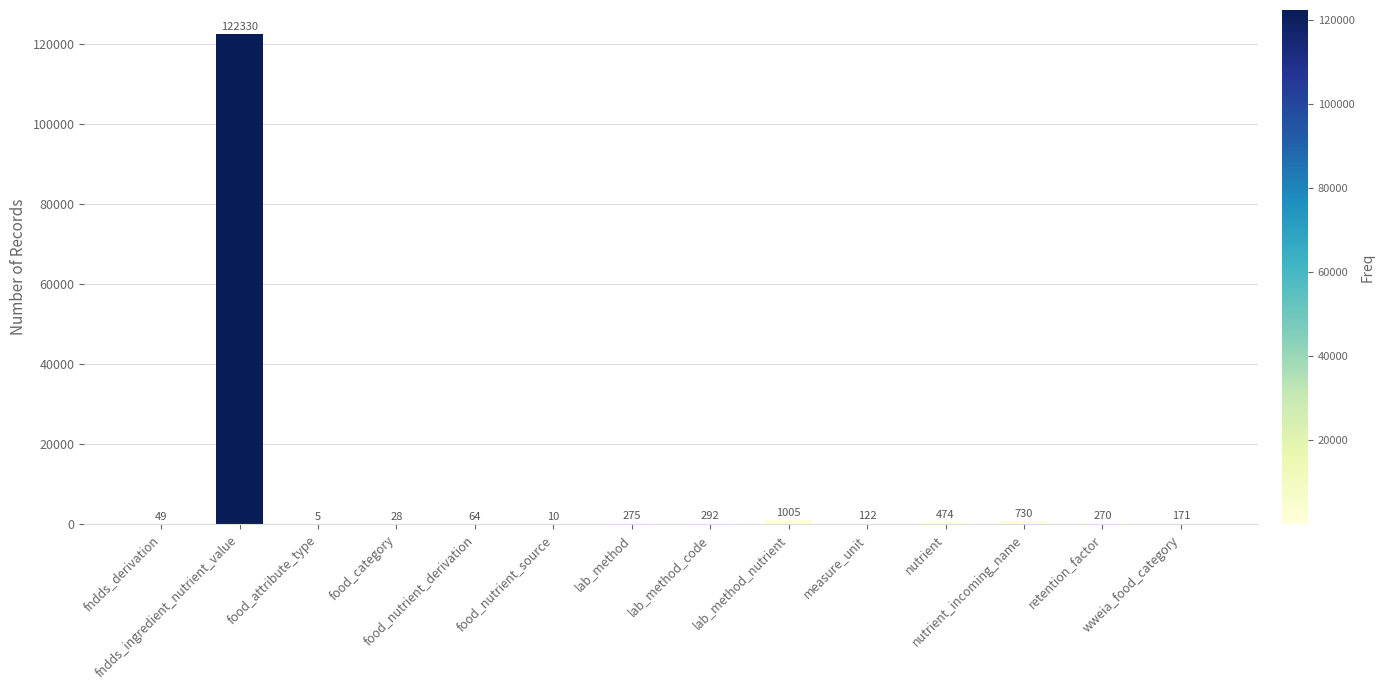

Between nutrient_incoming_name and retention_factor, which is larger?

nutrient_incoming_name